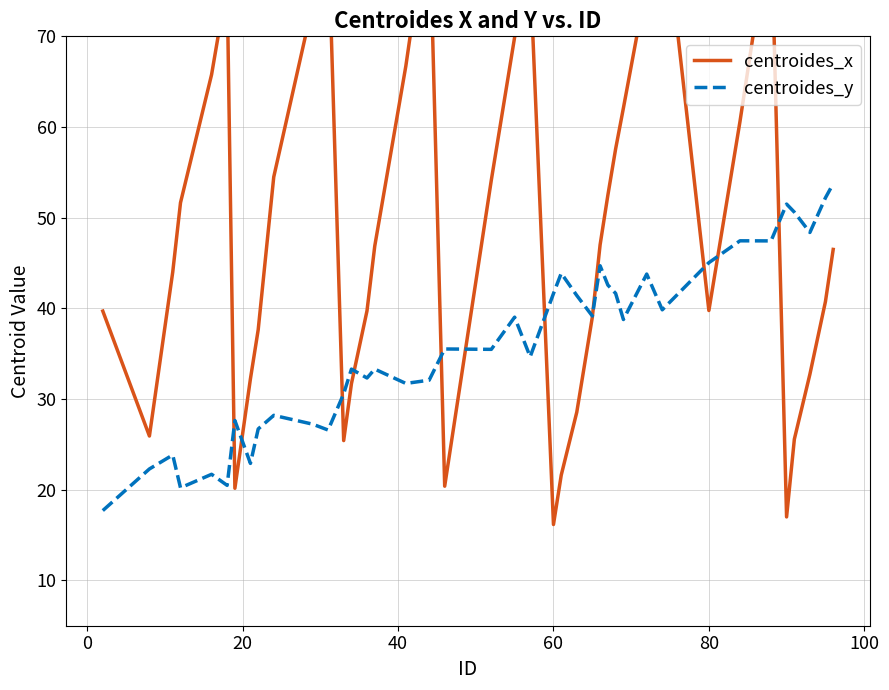

Between which two adjacent categories do centroides_x and centroides_y first intersect?

80 and 100